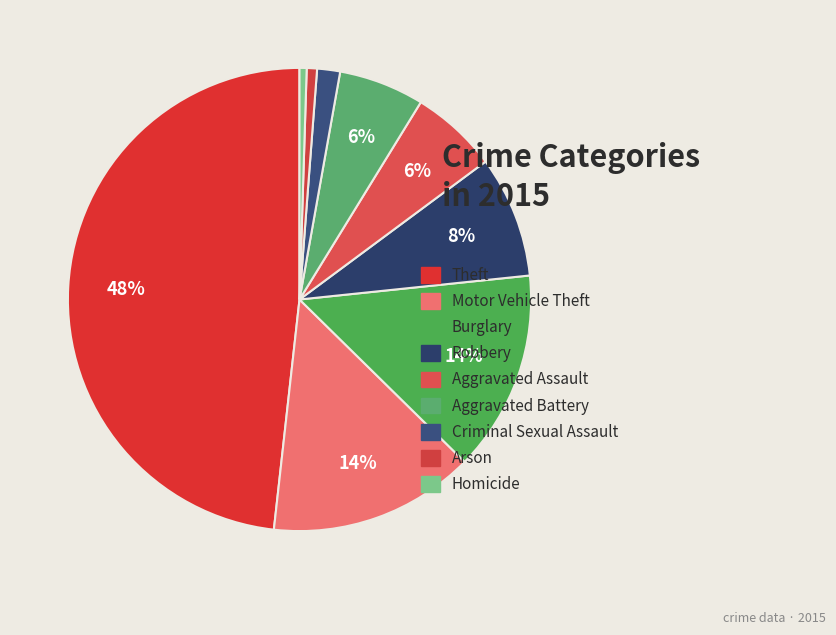

What portion of the pie excludes Motor Vehicle Theft?

85.6%